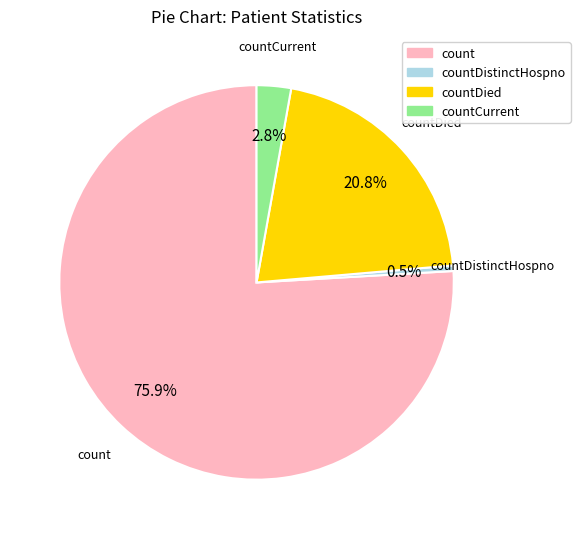

Rank the categories by value from lowest to highest.

countDistinctHospno, countCurrent, countDied, count